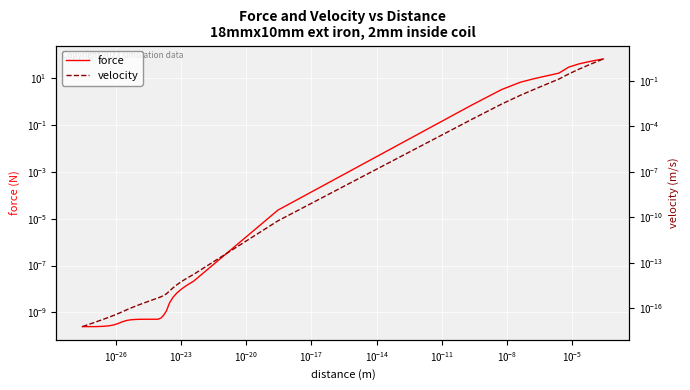

At how many categories does at least one series exceed 19?

5